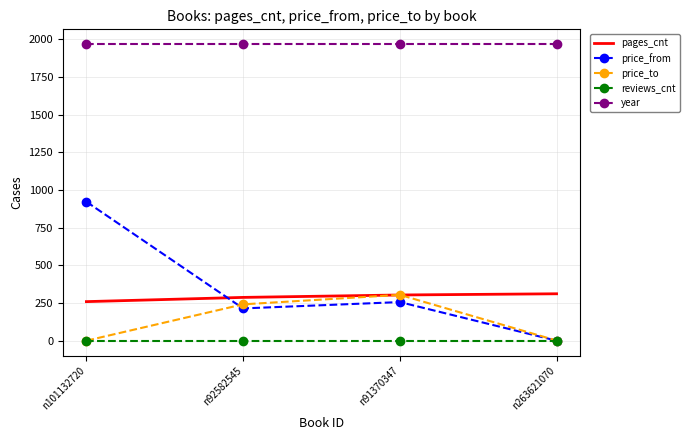

True or false: reviews_cnt and year intersect in this chart.

False